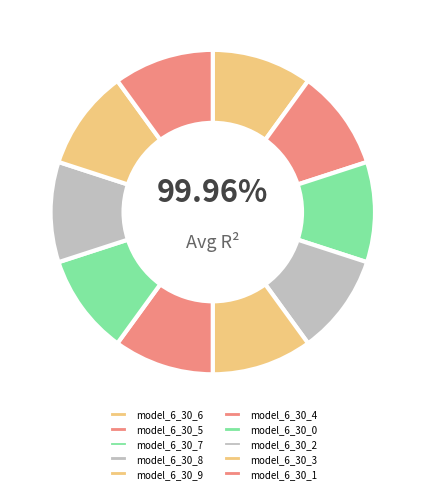

Between model_6_30_0 and model_6_30_7, which is larger?

model_6_30_7